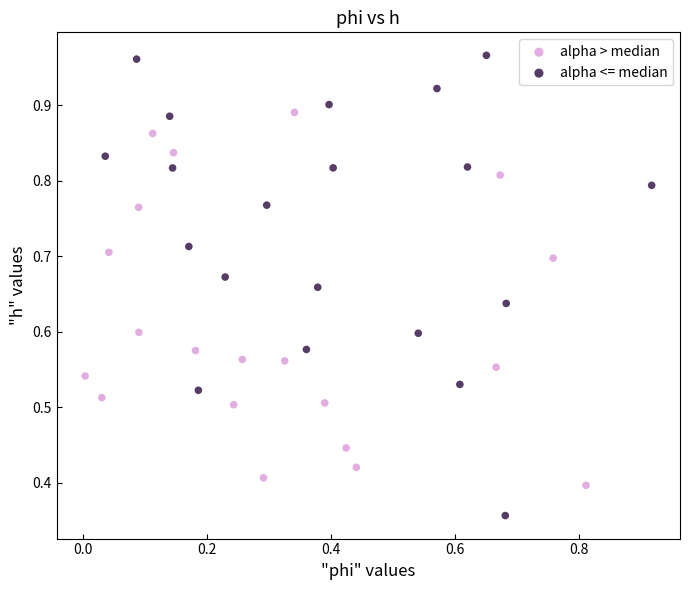

Which series reaches the minimum Y coordinate?

alpha <= median